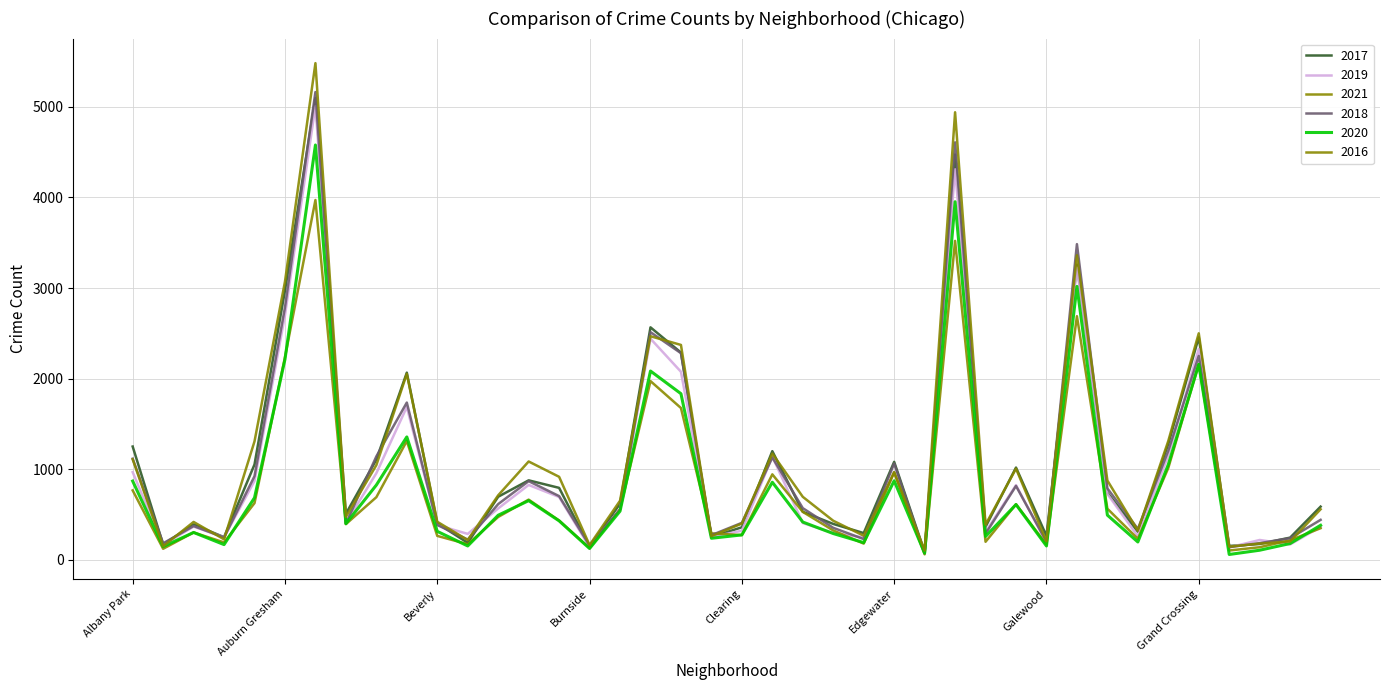

Does the chart have visible grid lines?

Yes